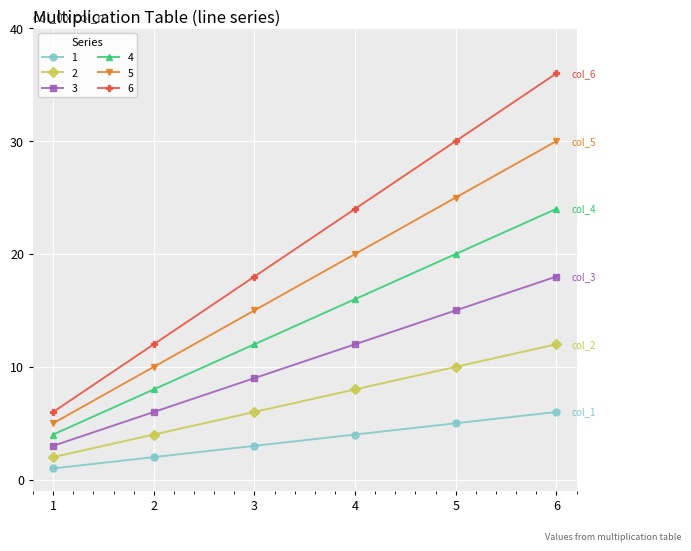

How many lines are shown in the chart?

6